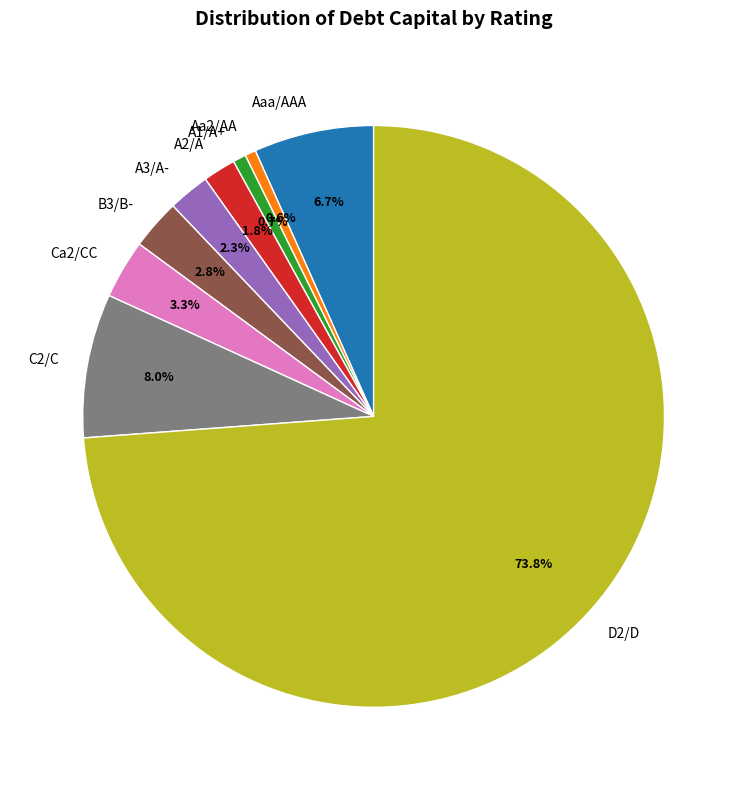

How much of the chart is everything except D2/D?

26.2%